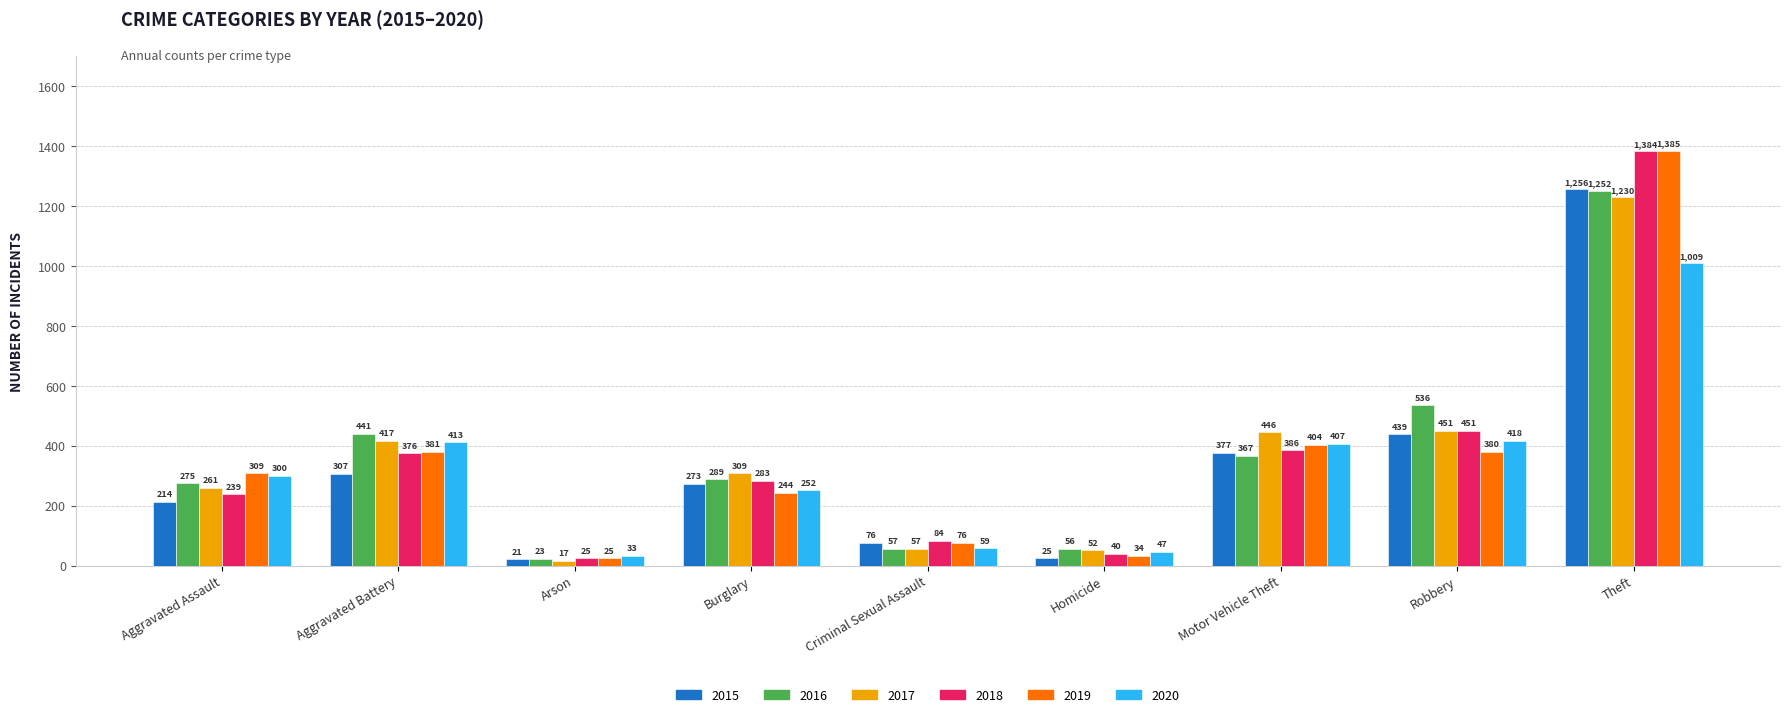

Is it true that 2015 equals 307 at Aggravated Battery?

True